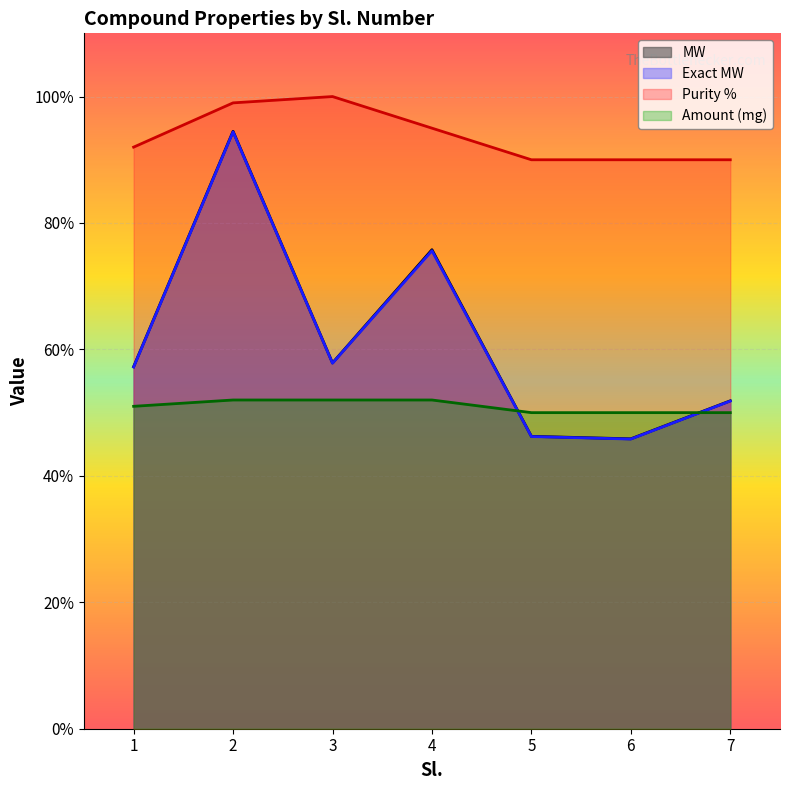

What is the average value of the Amount (mg) series?

255.0